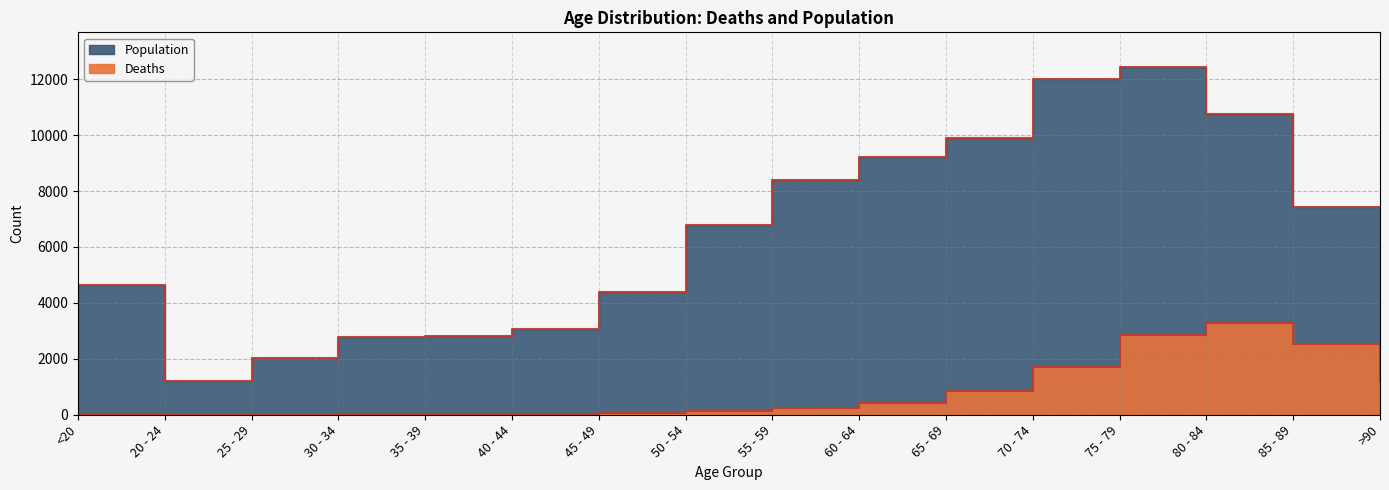

True or false: Deaths has more than 0 points higher than both neighbors.

True